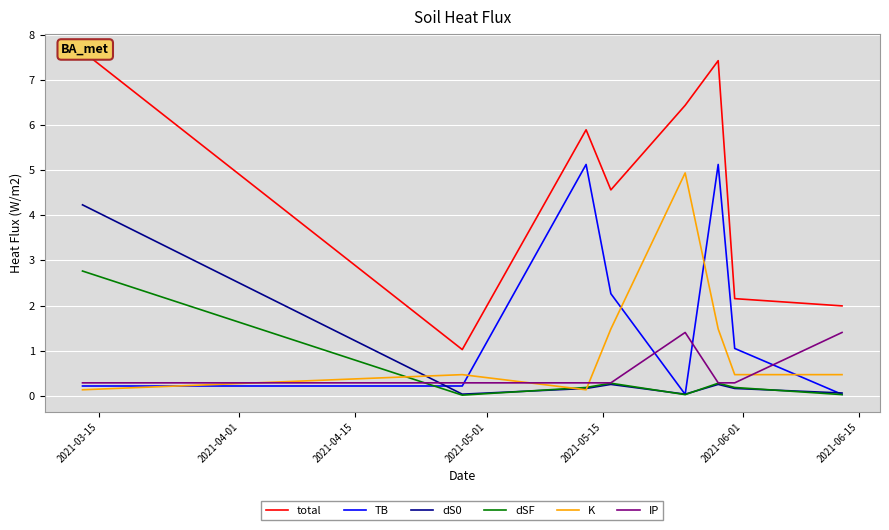

What is the maximum value for dS0?

4.2